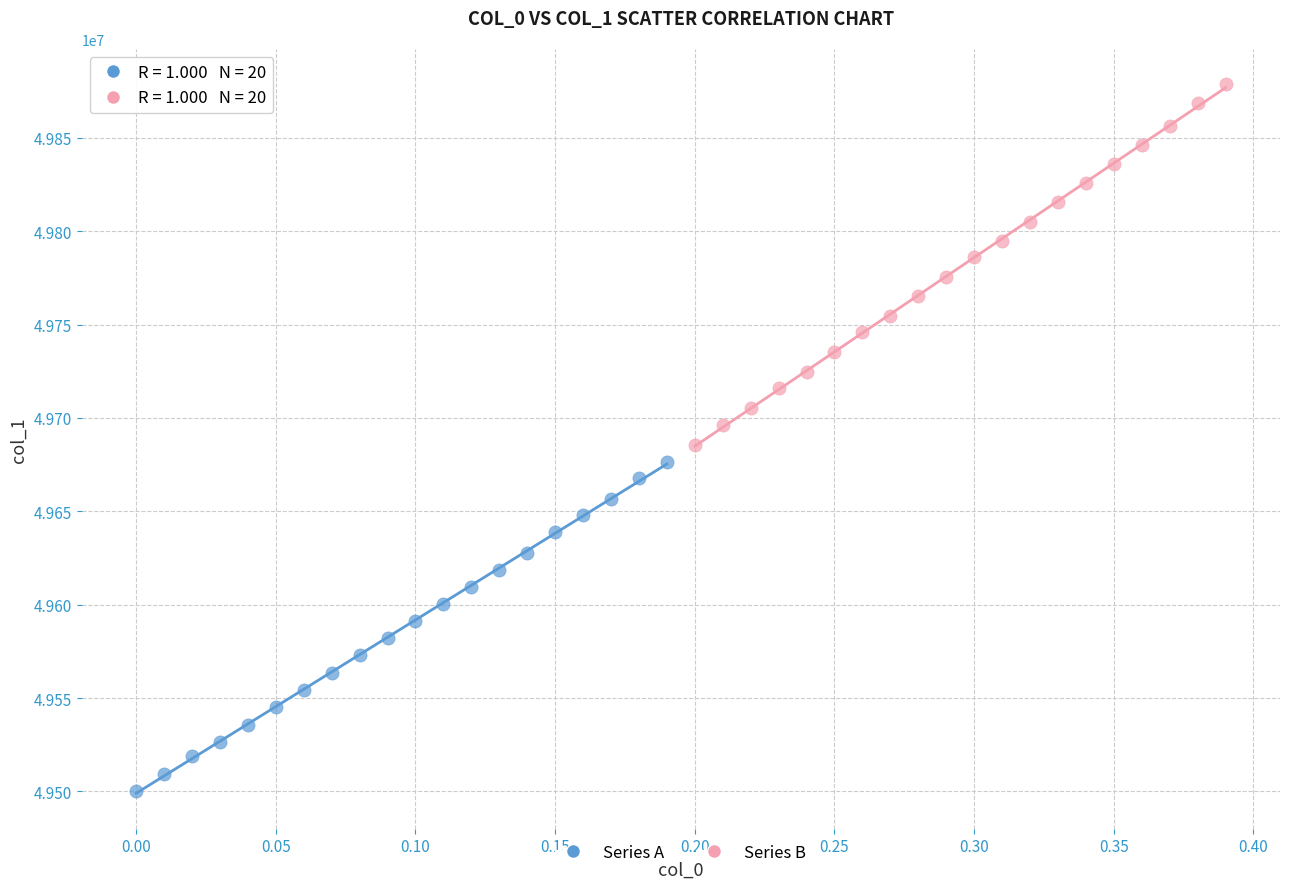

Which series has the largest Y range (max minus min)?

Series B